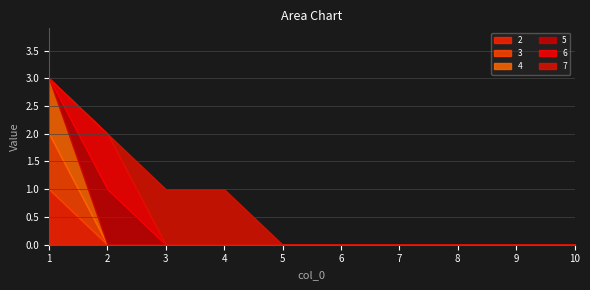

Reading left to right, extract all data points from this chart.

2: 1	0	0	0	0	0	0	0	0	0
3: 1	0	0	0	0	0	0	0	0	0
4: 1	0	0	0	0	0	0	0	0	0
5: 0	1	0	0	0	0	0	0	0	0
6: 0	1	0	0	0	0	0	0	0	0
7: 0	0	1	1	0	0	0	0	0	0